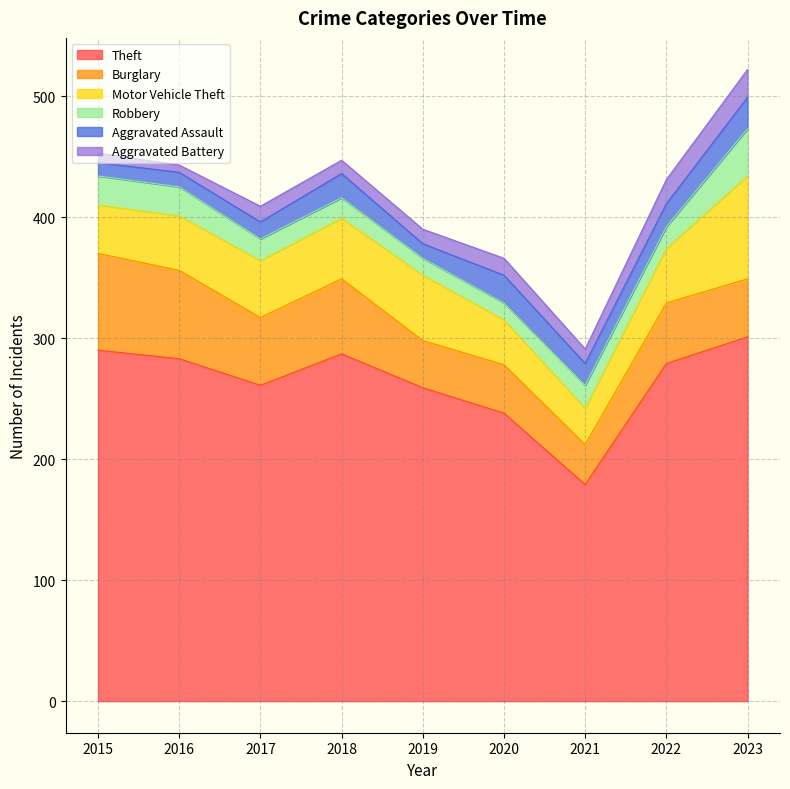

In Robbery, how many points are lower than both neighbors (excluding endpoints)?

1